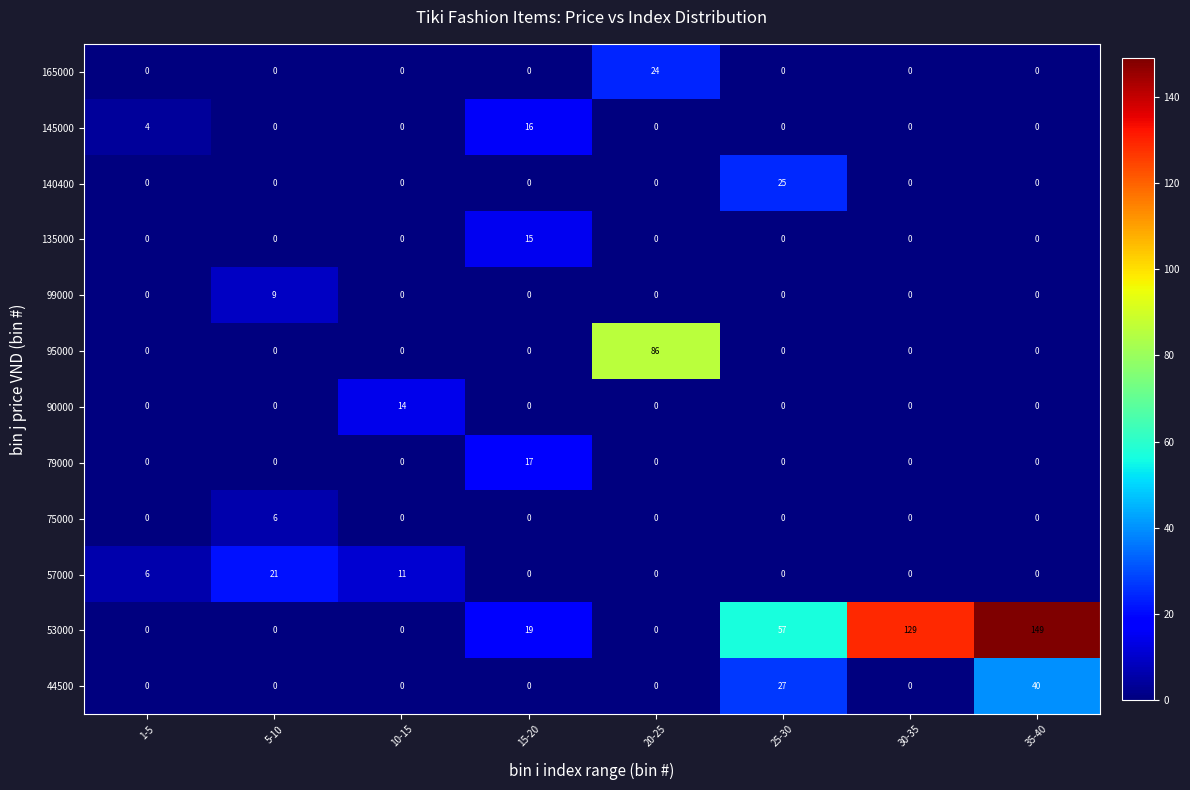

Which series changed the most between 20-25 and 25-30?

95000